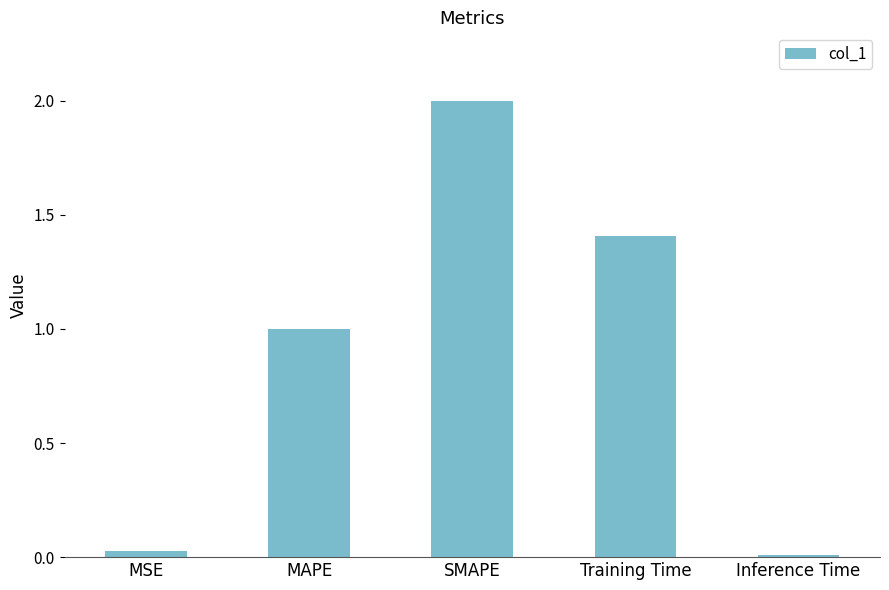

What is the difference between the maximum and minimum values?

2.0